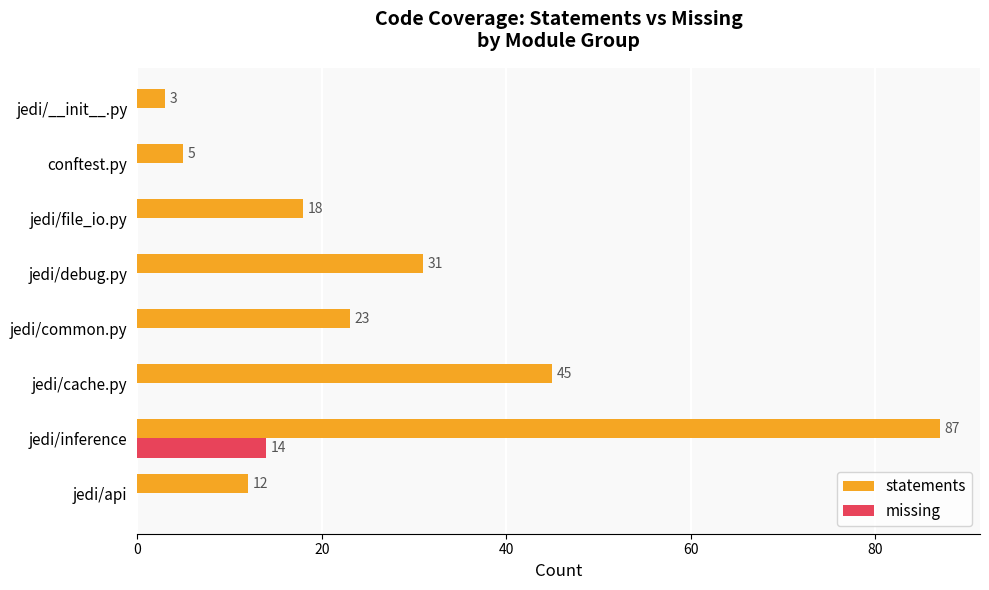

Count the number of categories in the chart.

8